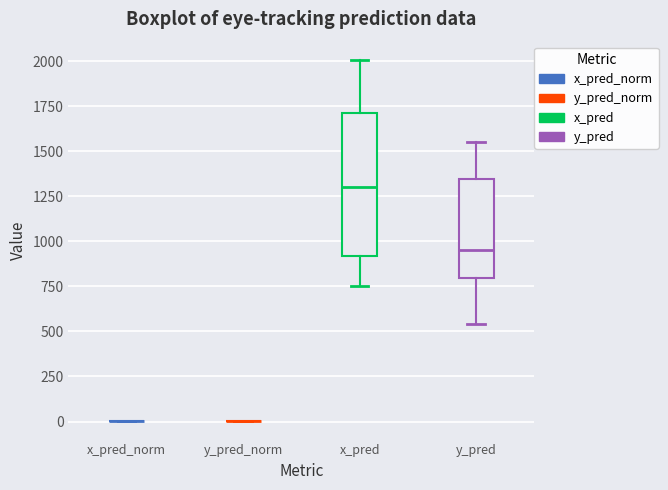

Reading left to right, transcribe this box plot: for each box, give where its median line is, the range the box spans, and where its two whiskers end, as read against the y-axis. The values are not printed on the chart, so give them approximately, as read against the axis.

x_pred_norm: box collapsed to a line at 0, whiskers 0 to 0
y_pred_norm: box collapsed to a line at 0, whiskers 0 to 0
x_pred: median 1300, box 900 to 1700, whiskers 750 to 2000
y_pred: median 950, box 800 to 1350, whiskers 550 to 1550